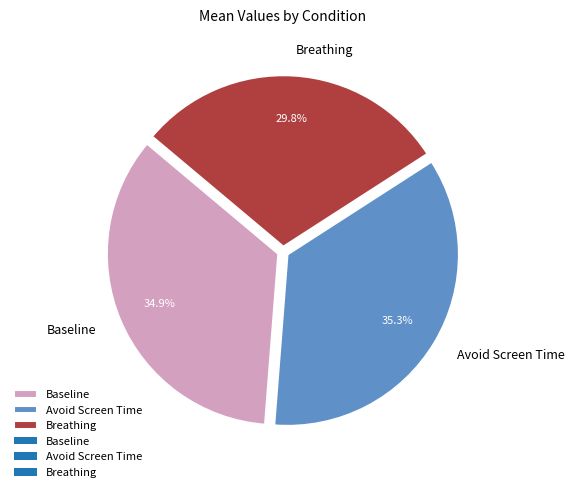

To the nearest percent, what portion does Baseline represent?

35%